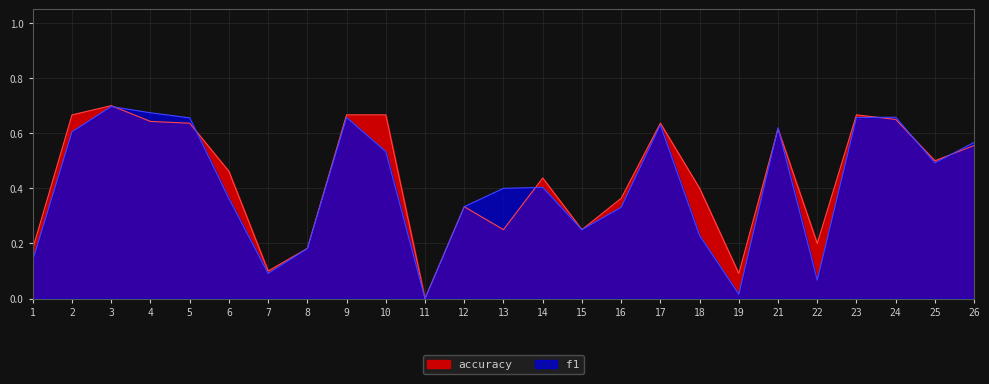

At which label does f1 reach its peak?

3